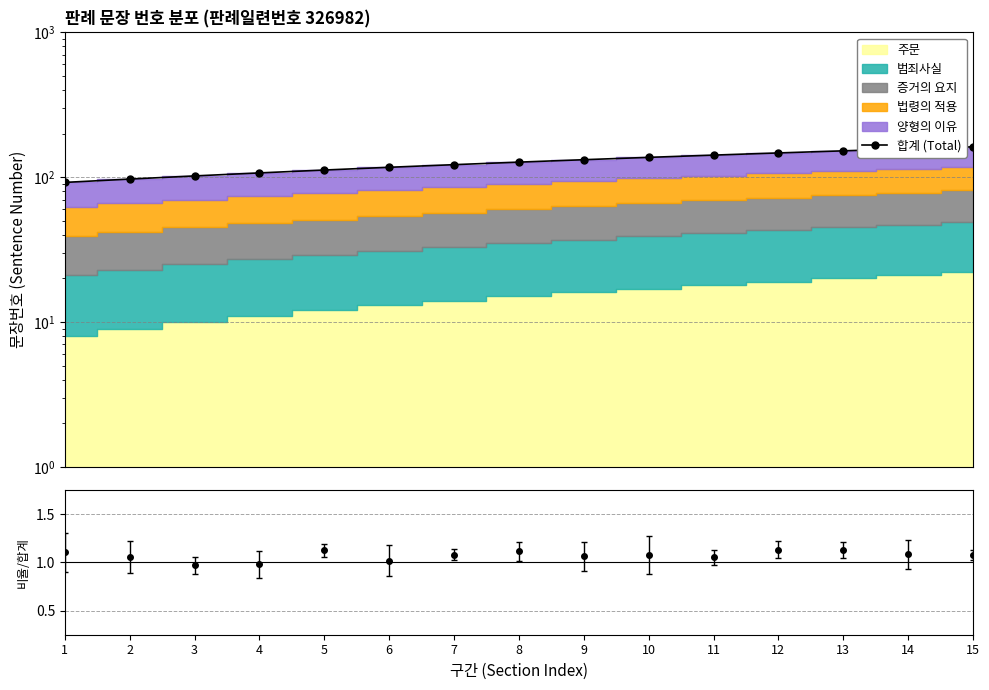

At which label does the data first exceed 127?

9